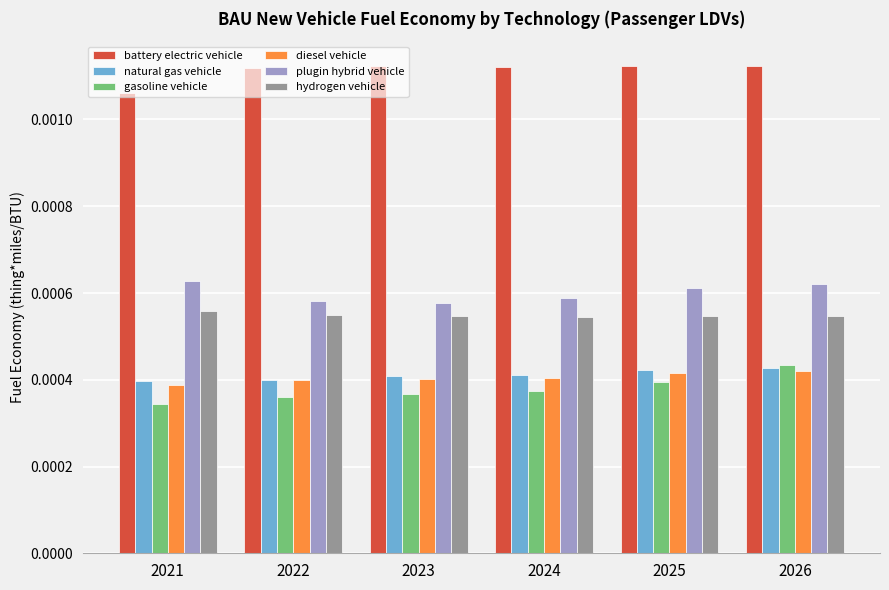

Which series changed the most between 2022 and 2025?

gasoline vehicle